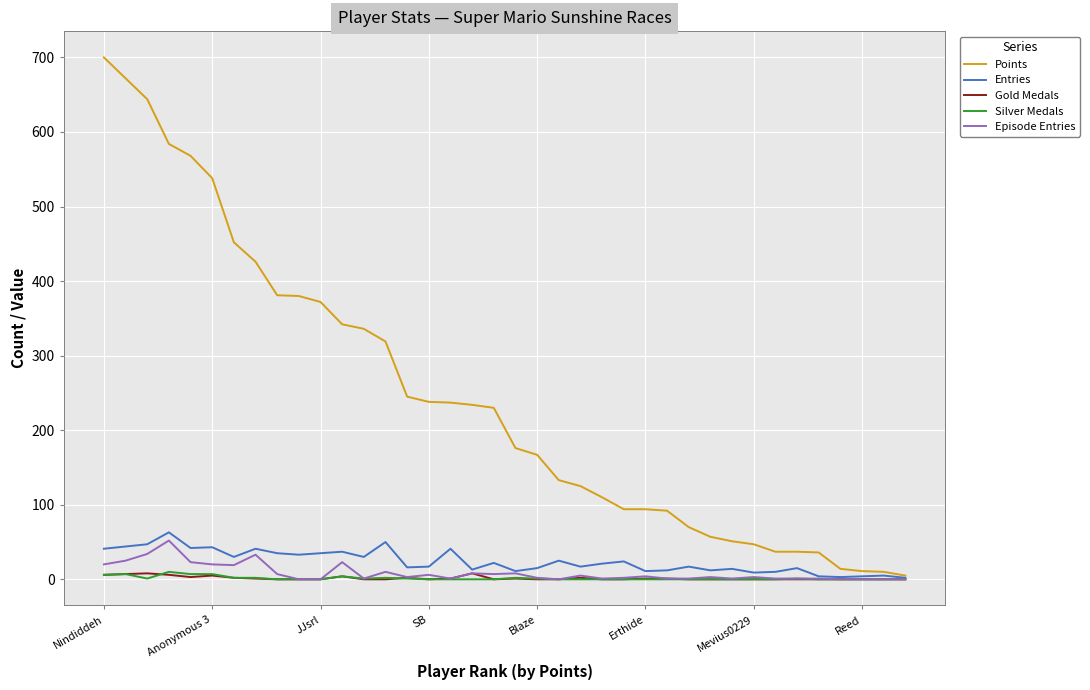

Which series has the largest total across all categories?

Points